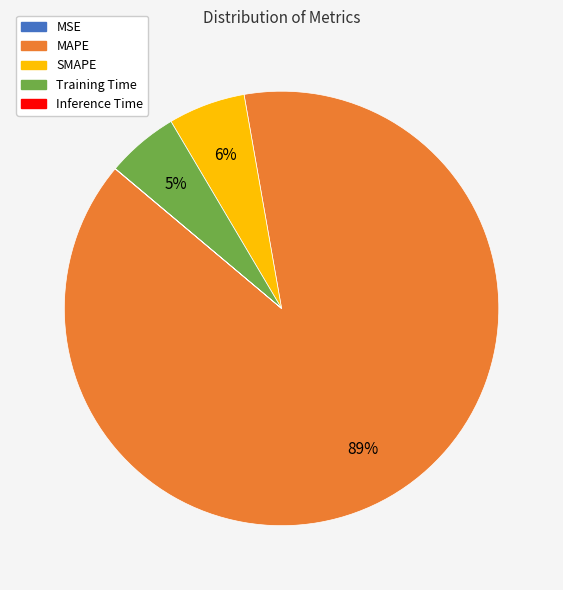

To the nearest percent, what percentage of the pie is Training Time?

5%